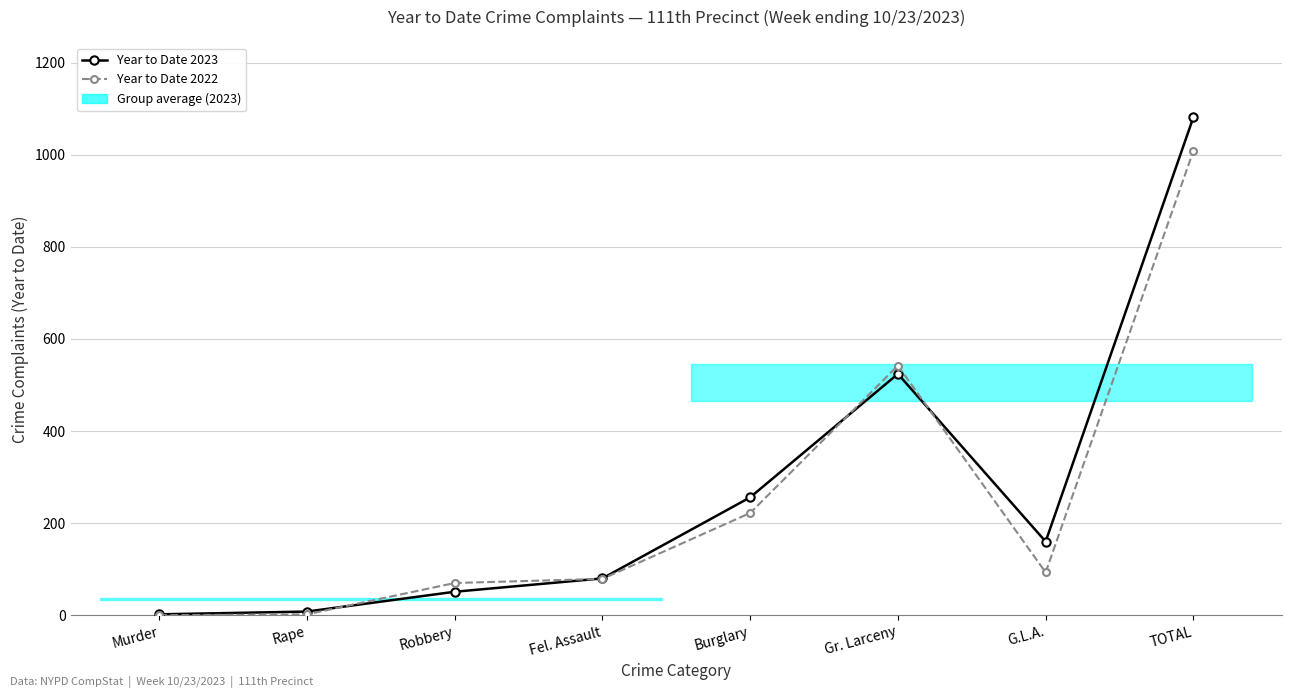

In Year to Date 2023, how many points are lower than both neighbors (excluding endpoints)?

1